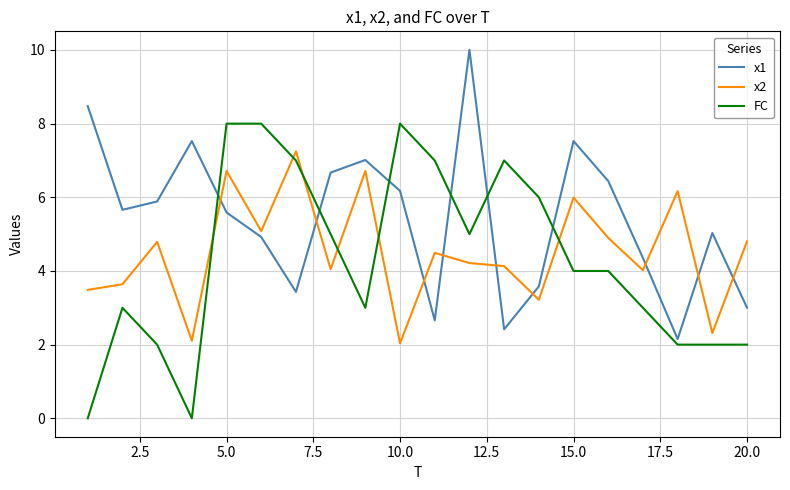

What are all the series names shown in the legend?

x1, x2, FC